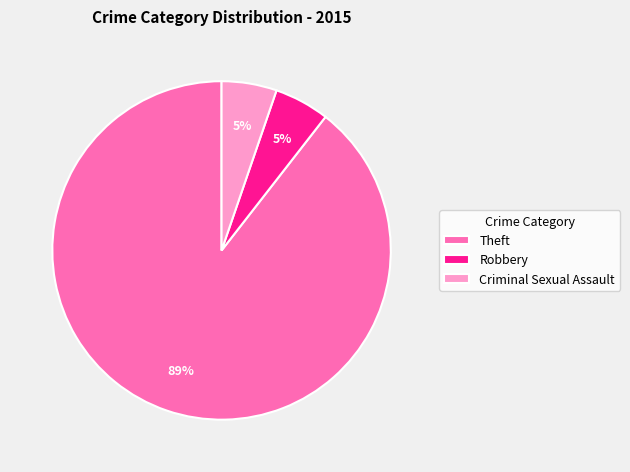

To the nearest percent, what is the average slice percentage?

33%